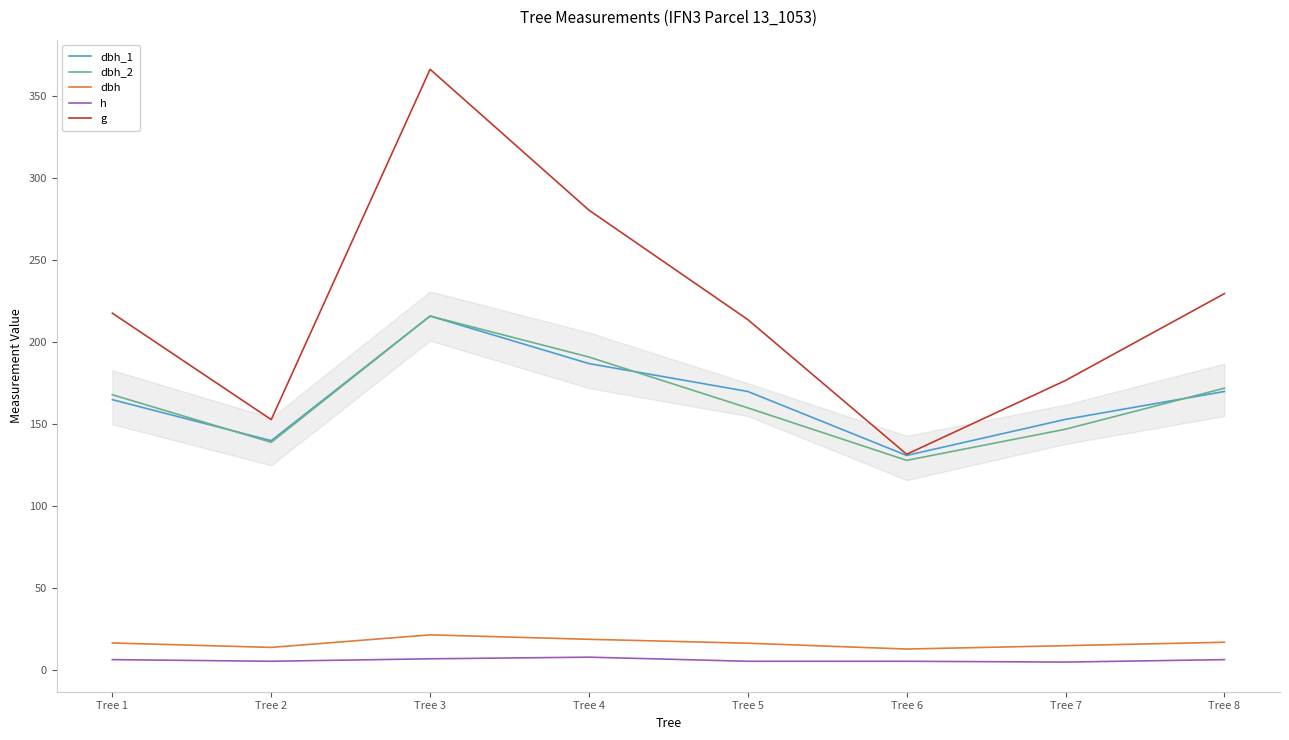

What is the total value across all series at Tree 4?

685.5